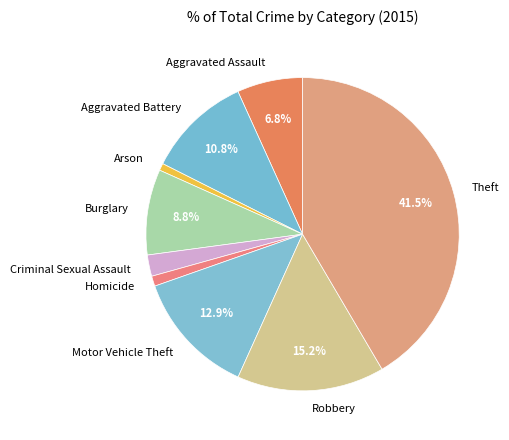

Does any single category account for the majority?

No